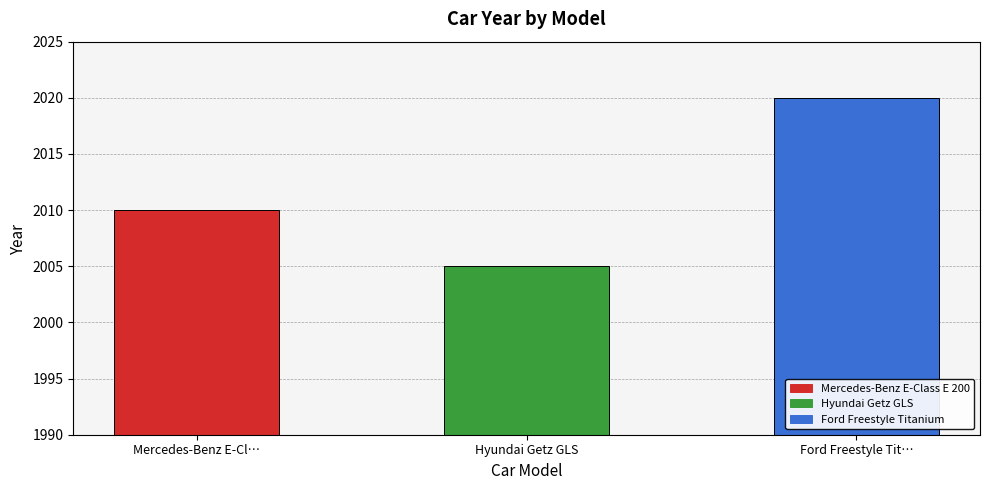

Reading left to right, transcribe all the data shown in this chart.

2010	2005	2020